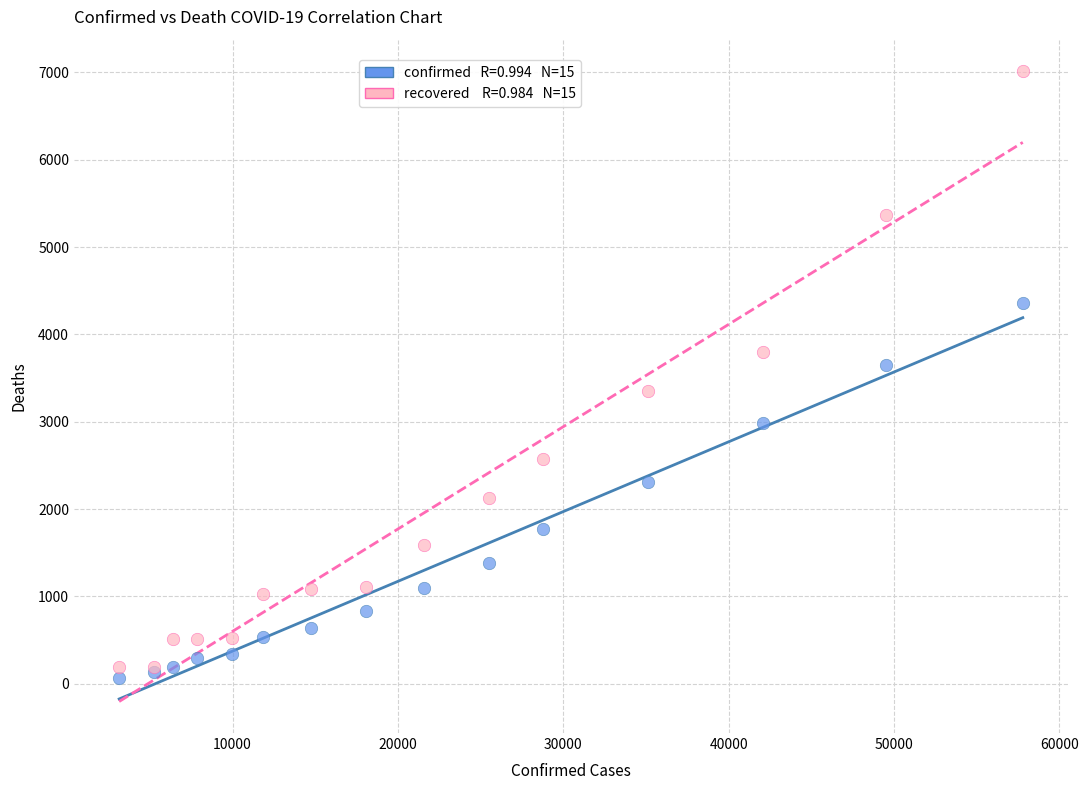

Across all series, what Y value is closest to 3541?

3647